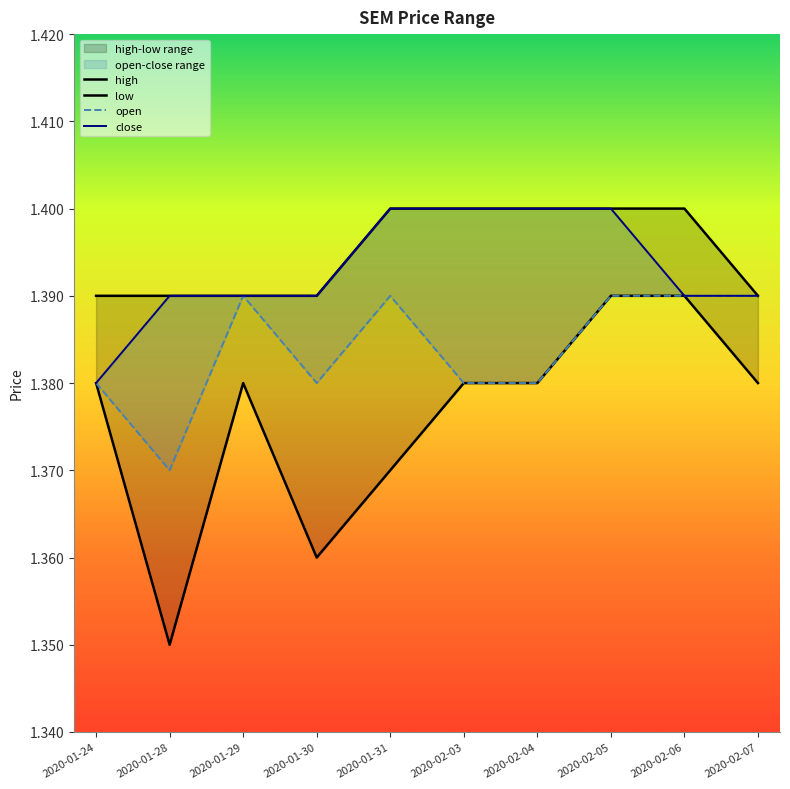

Reading right to left, what are all the values shown in this chart?

open: 2020-02-07=1.4	2020-02-06=1.4	2020-02-05=1.4	2020-02-04=1.4	2020-02-03=1.4	2020-01-31=1.4	2020-01-30=1.4	2020-01-29=1.4	2020-01-28=1.4	2020-01-24=1.4
high: 2020-02-07=1.4	2020-02-06=1.4	2020-02-05=1.4	2020-02-04=1.4	2020-02-03=1.4	2020-01-31=1.4	2020-01-30=1.4	2020-01-29=1.4	2020-01-28=1.4	2020-01-24=1.4
low: 2020-02-07=1.4	2020-02-06=1.4	2020-02-05=1.4	2020-02-04=1.4	2020-02-03=1.4	2020-01-31=1.4	2020-01-30=1.4	2020-01-29=1.4	2020-01-28=1.4	2020-01-24=1.4
close: 2020-02-07=1.4	2020-02-06=1.4	2020-02-05=1.4	2020-02-04=1.4	2020-02-03=1.4	2020-01-31=1.4	2020-01-30=1.4	2020-01-29=1.4	2020-01-28=1.4	2020-01-24=1.4